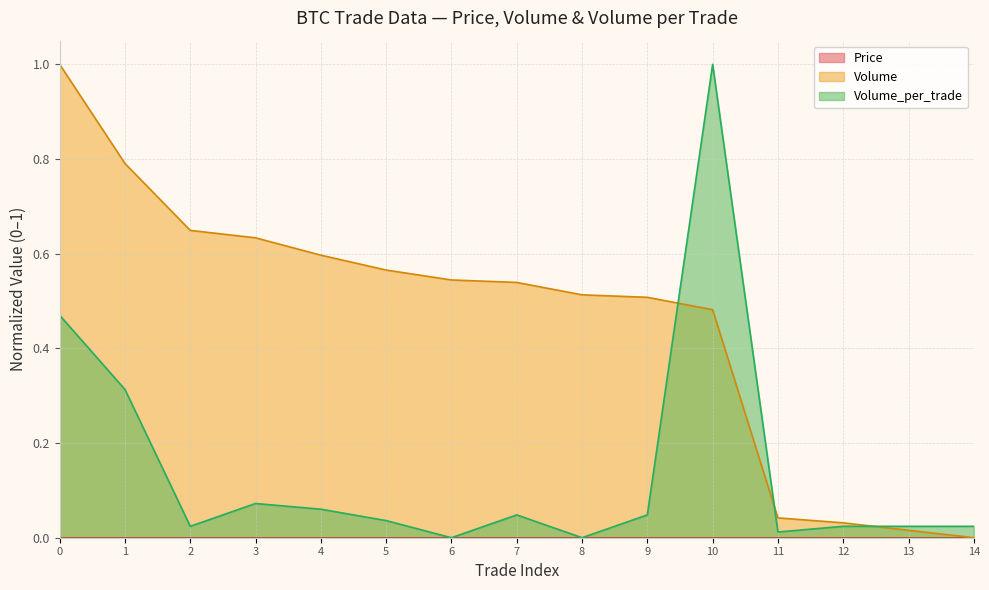

Between 4 and 11, which series saw the biggest shift?

Volume